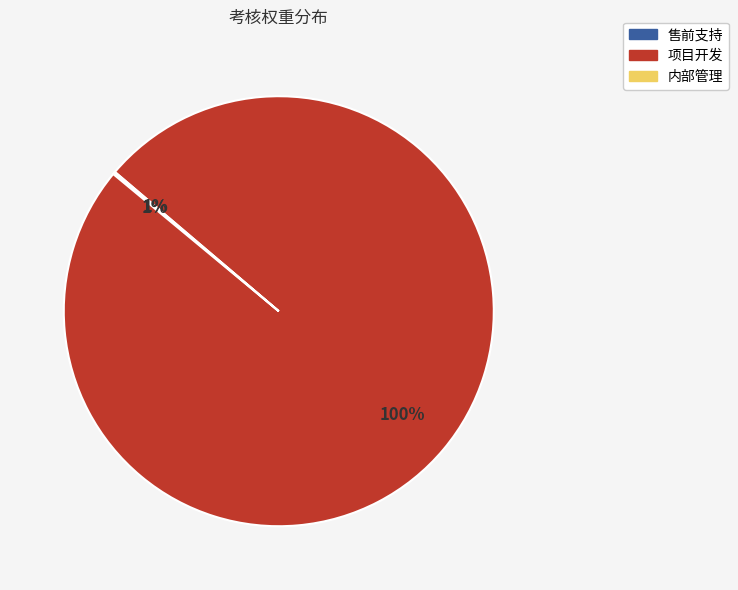

How many segments does this pie chart have?

3